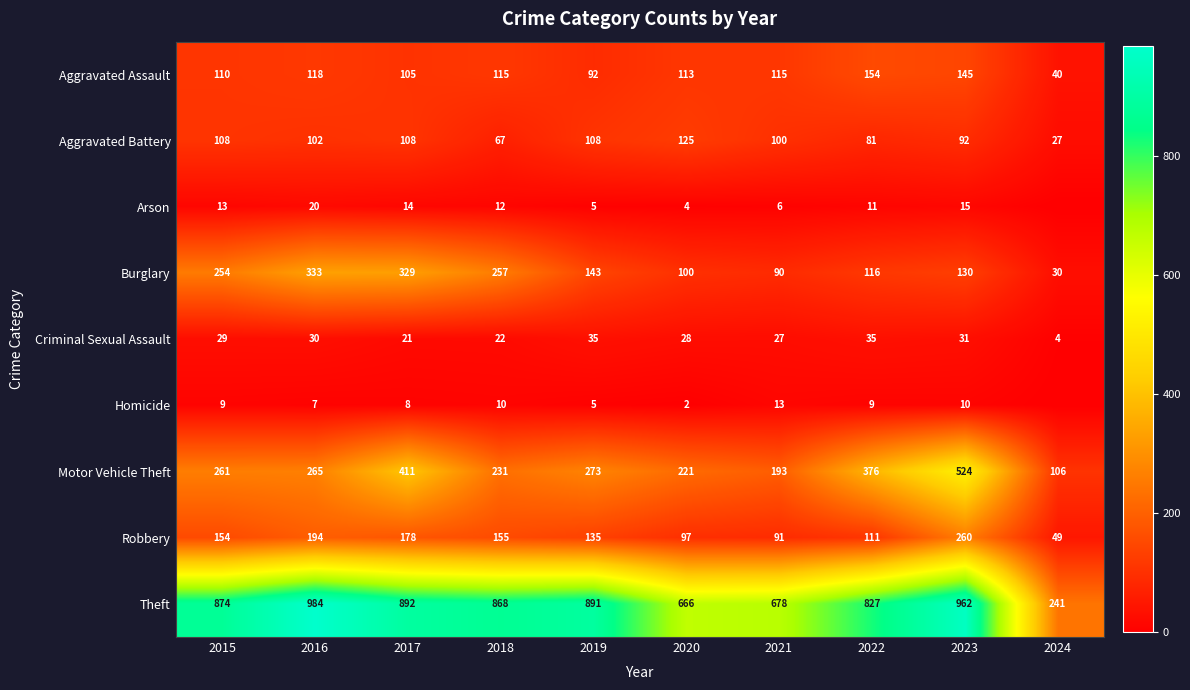

At which label does Theft reach its minimum?

2024